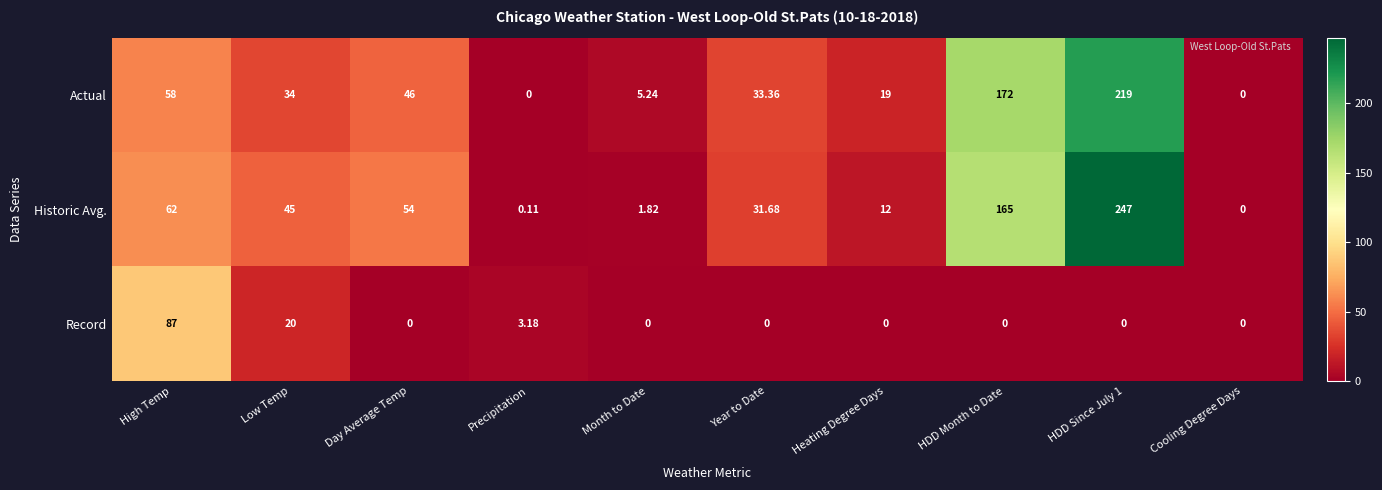

At which label does Actual first exceed 34?

High Temp